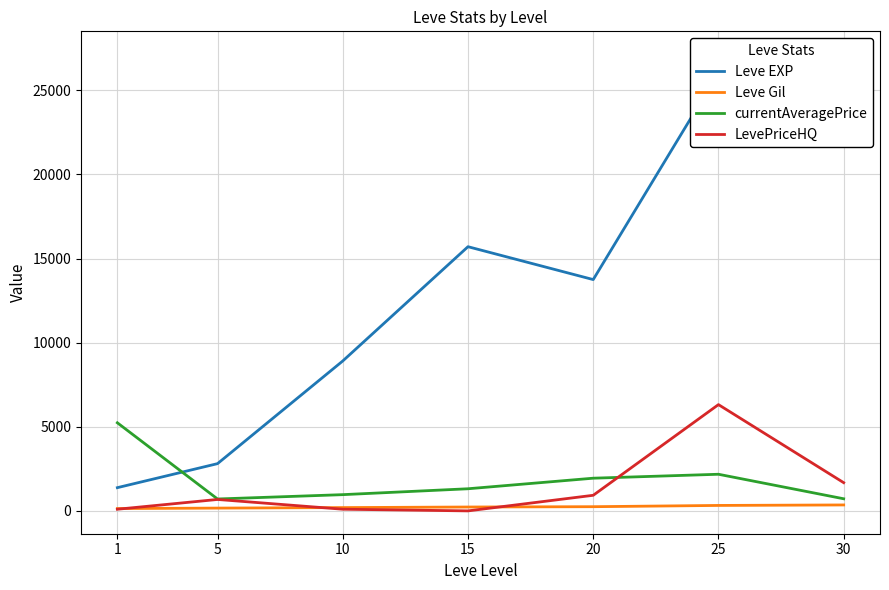

Count the number of data series in this chart.

4